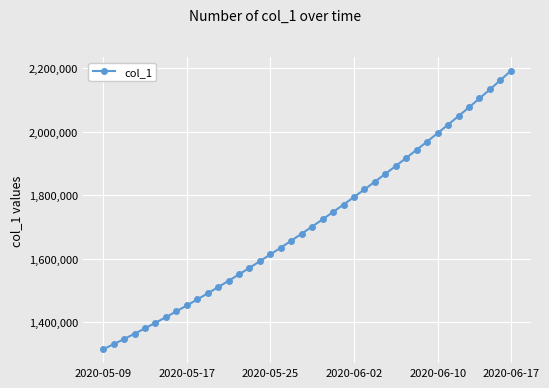

What is the maximum value shown in the chart?

2192320.2